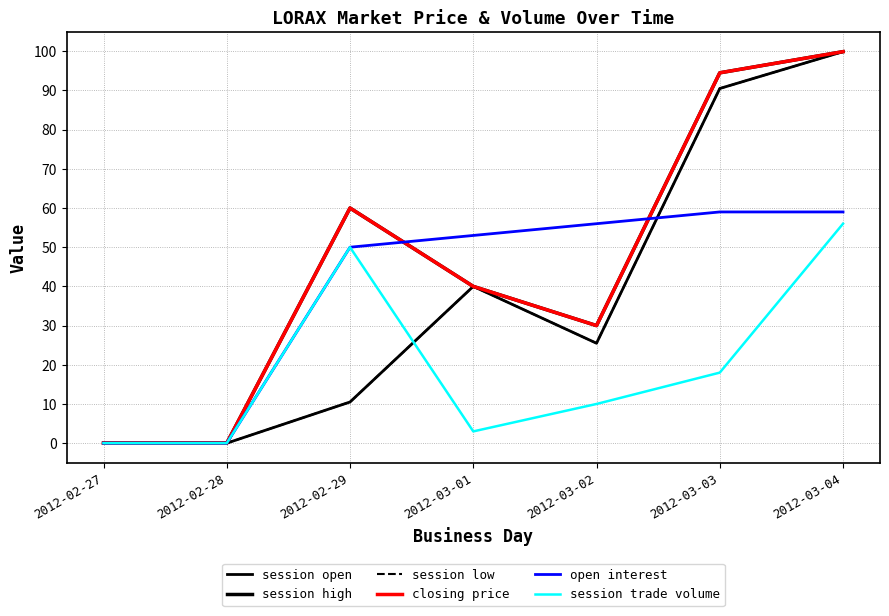

Read the closing price value at 2012-03-02.

30.0